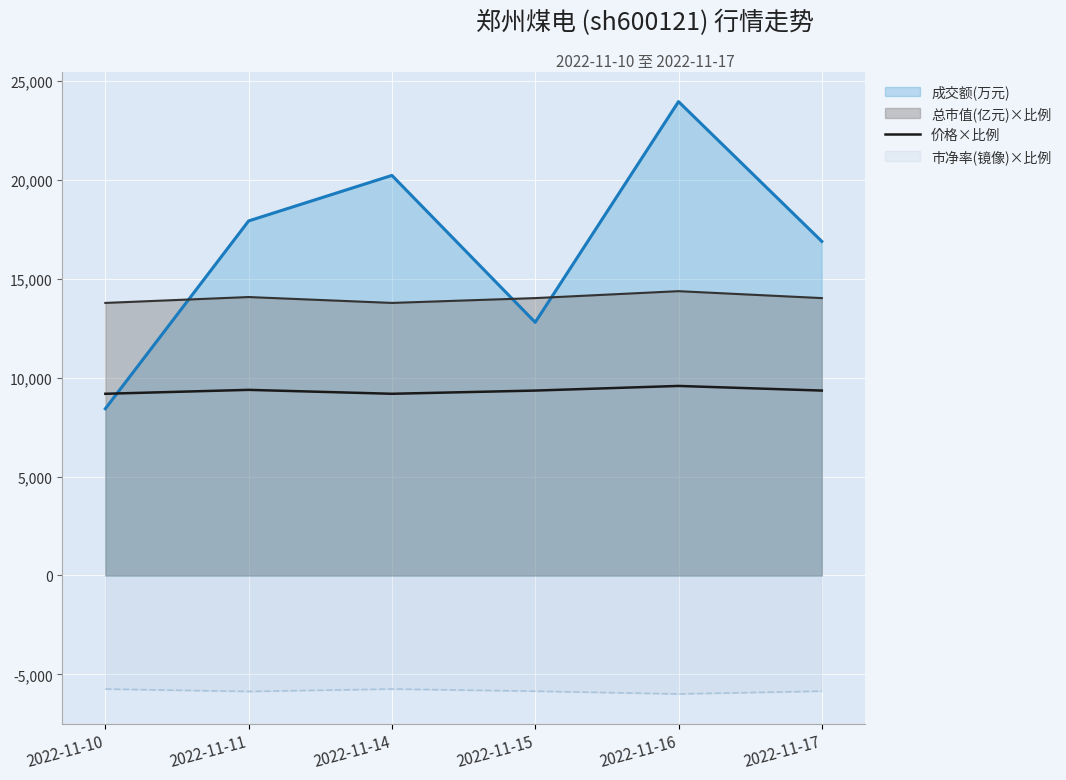

Rank the series at 2022-11-17 from highest to lowest value.

成交额(万元), 总市值(亿元)×比例, 价格×比例, 市净率(镜像)×比例